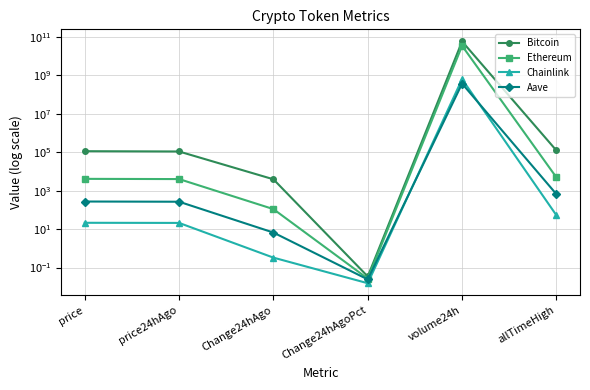

What is the approximate value of Ethereum at Change24hAgo?

110.6